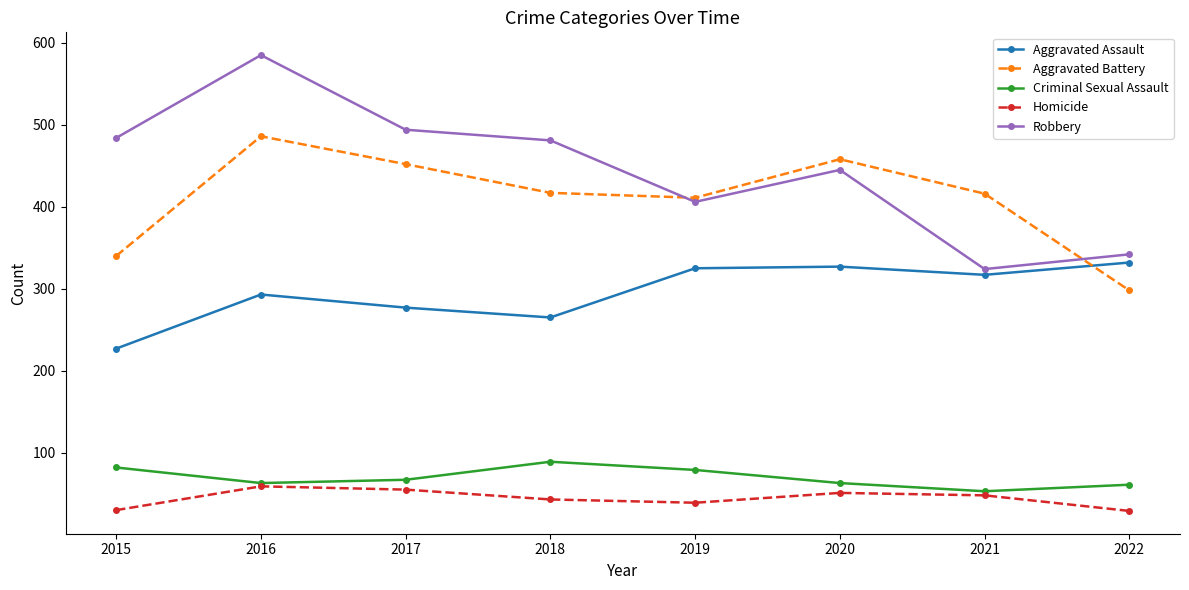

True or false: Aggravated Battery and Criminal Sexual Assault cross at least once.

False